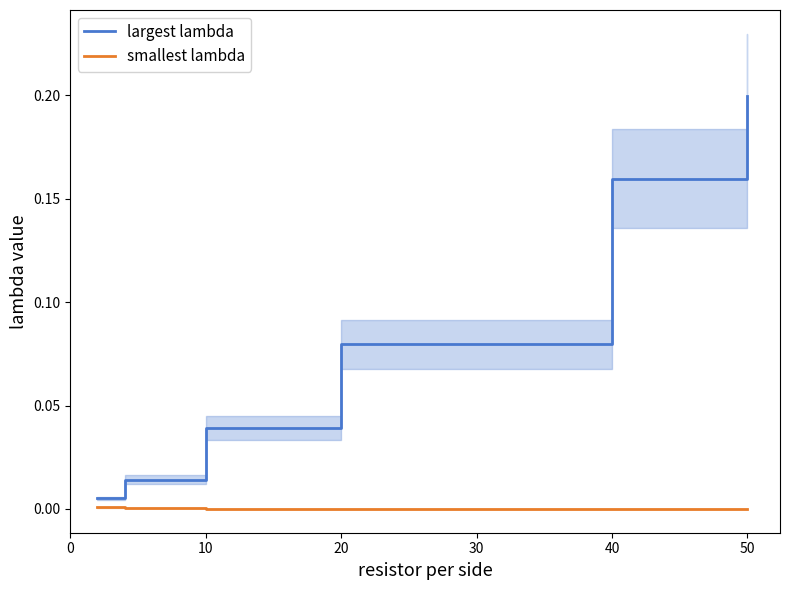

True or false: largest lambda and smallest lambda intersect in this chart.

False